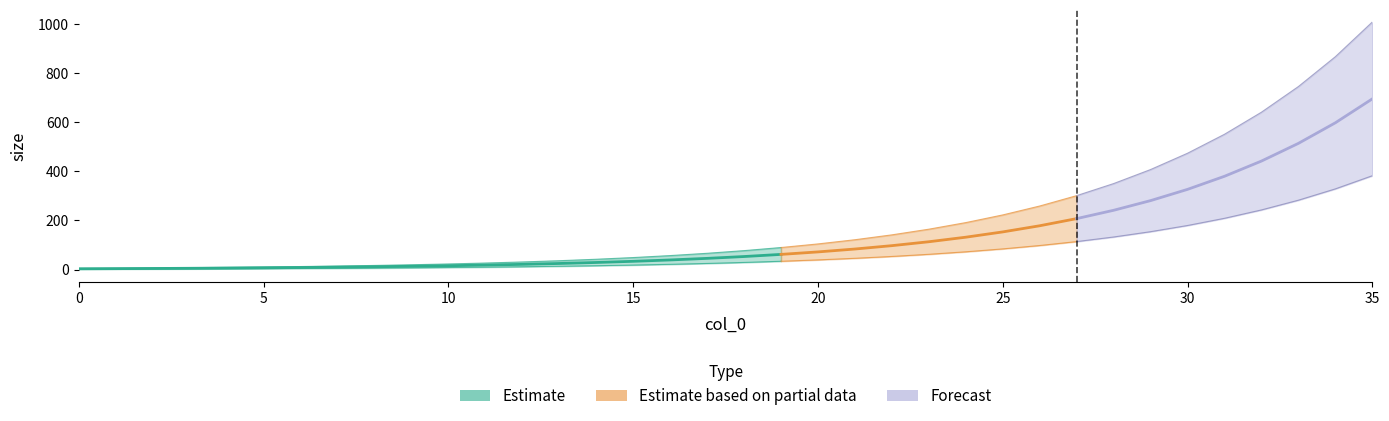

What is the smallest value displayed?

3.5